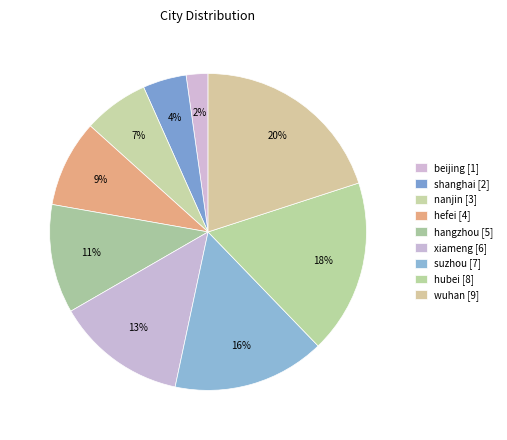

To the nearest percent, what is the average slice percentage?

11%